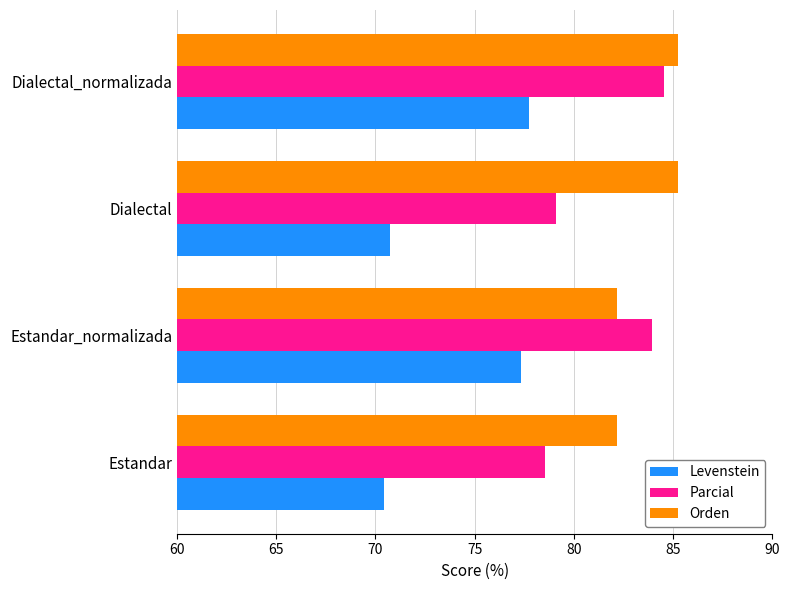

The value of Orden at Estandar_normalizada is 82.2. True or false?

True